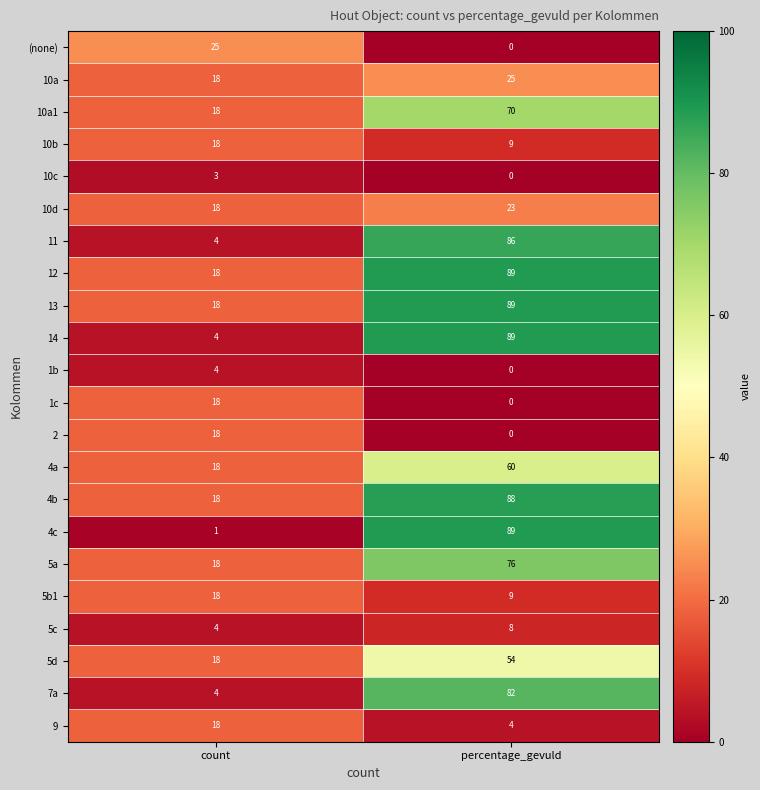

What value does the 10a1 series have at percentage_gevuld?

70